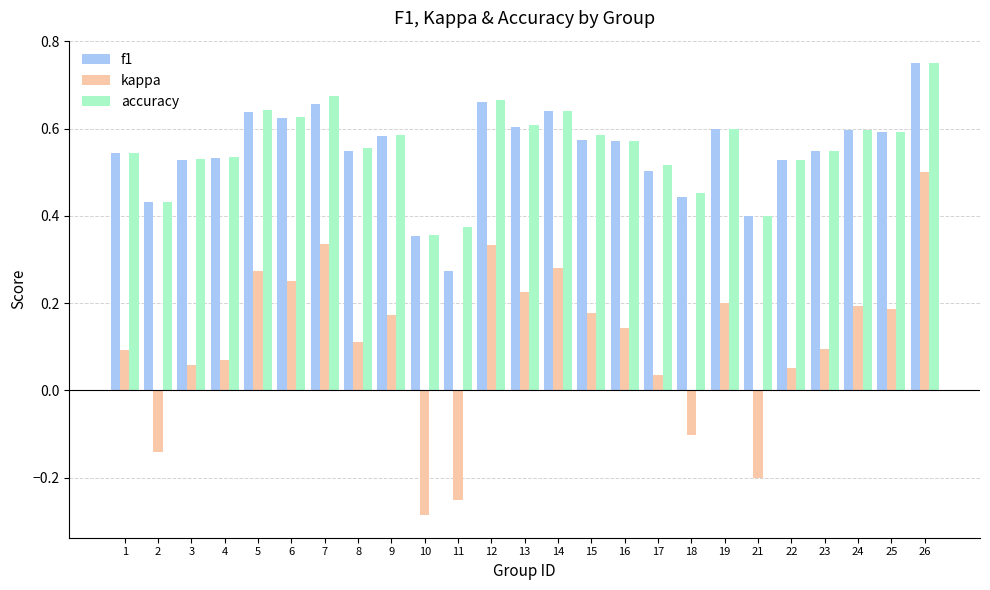

At which label does kappa reach its minimum?

10